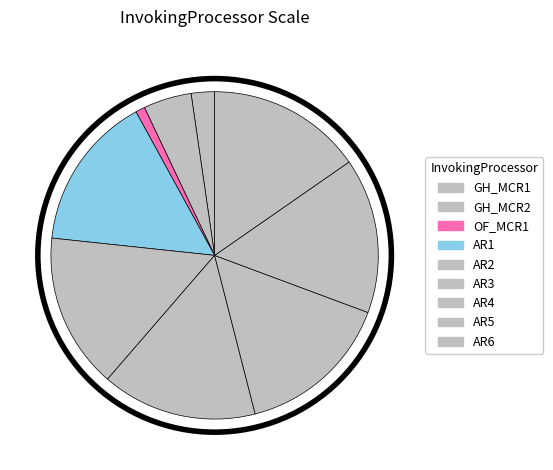

How many segments does this pie chart have?

9